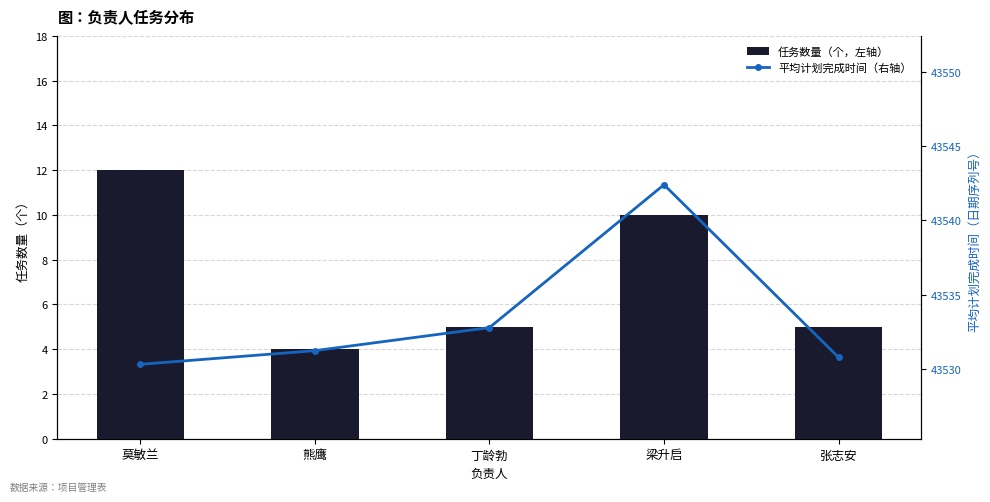

Between 熊鹰 and 莫敏兰, which is larger?

莫敏兰